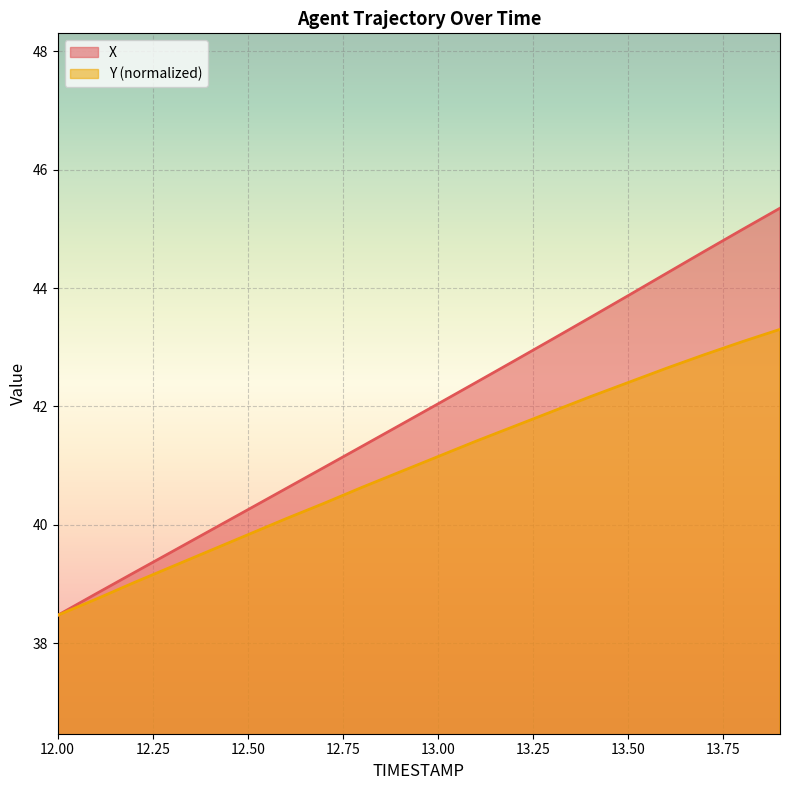

At which label is Y closest to 40?

12.6